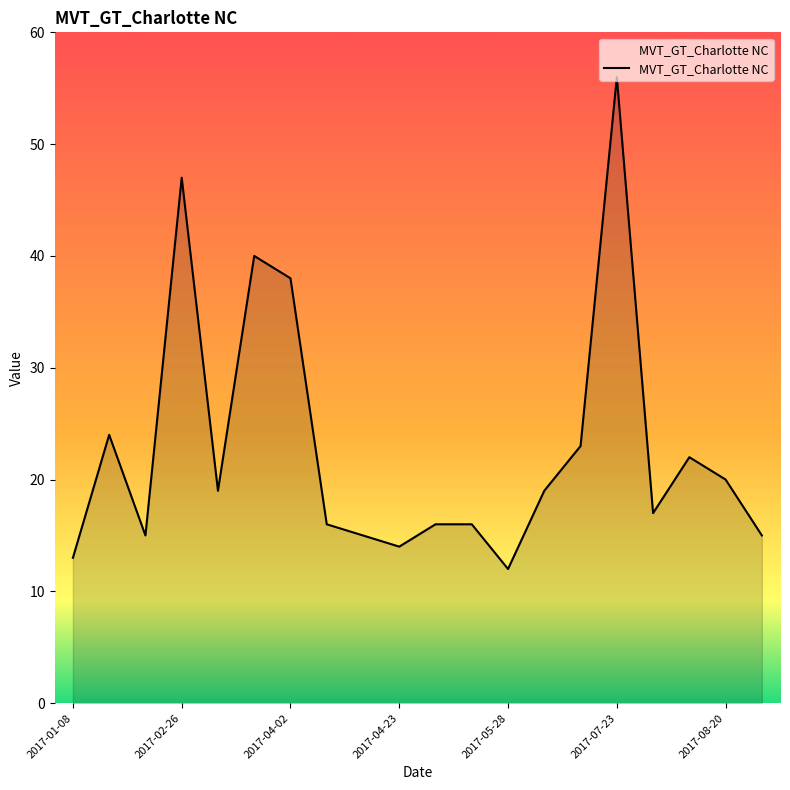

What is the average value?

23